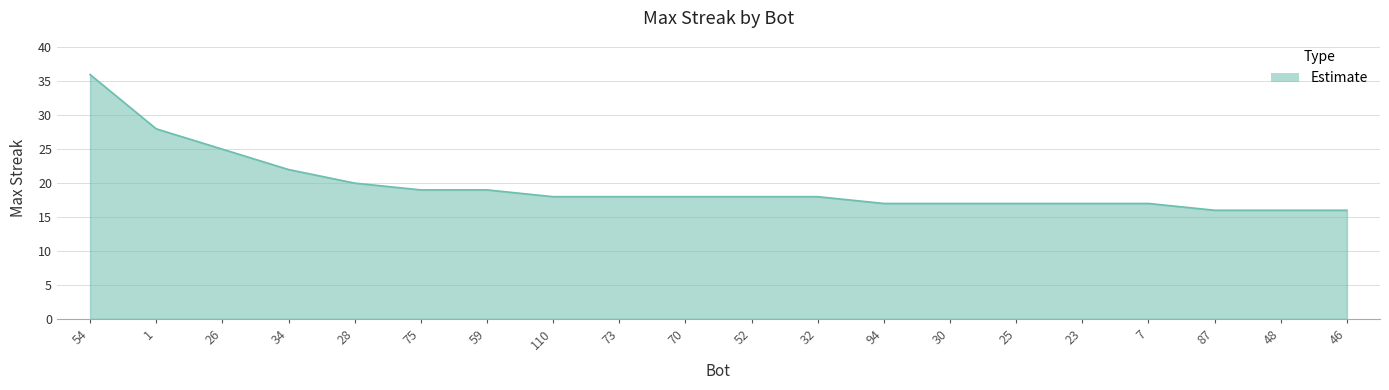

How many series are shown in this chart?

1